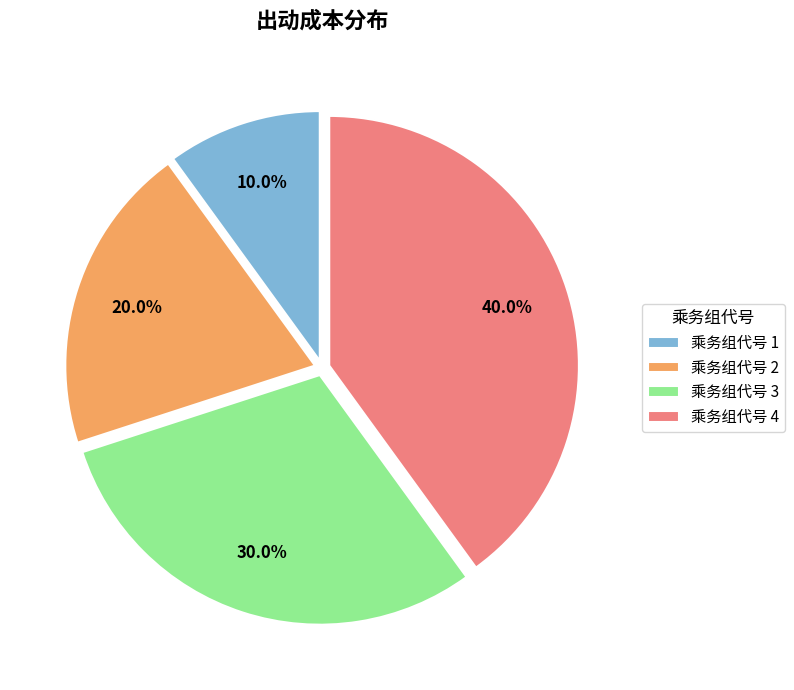

What percentage do 乘务组代号 3 and 乘务组代号 1 together represent?

40.0%